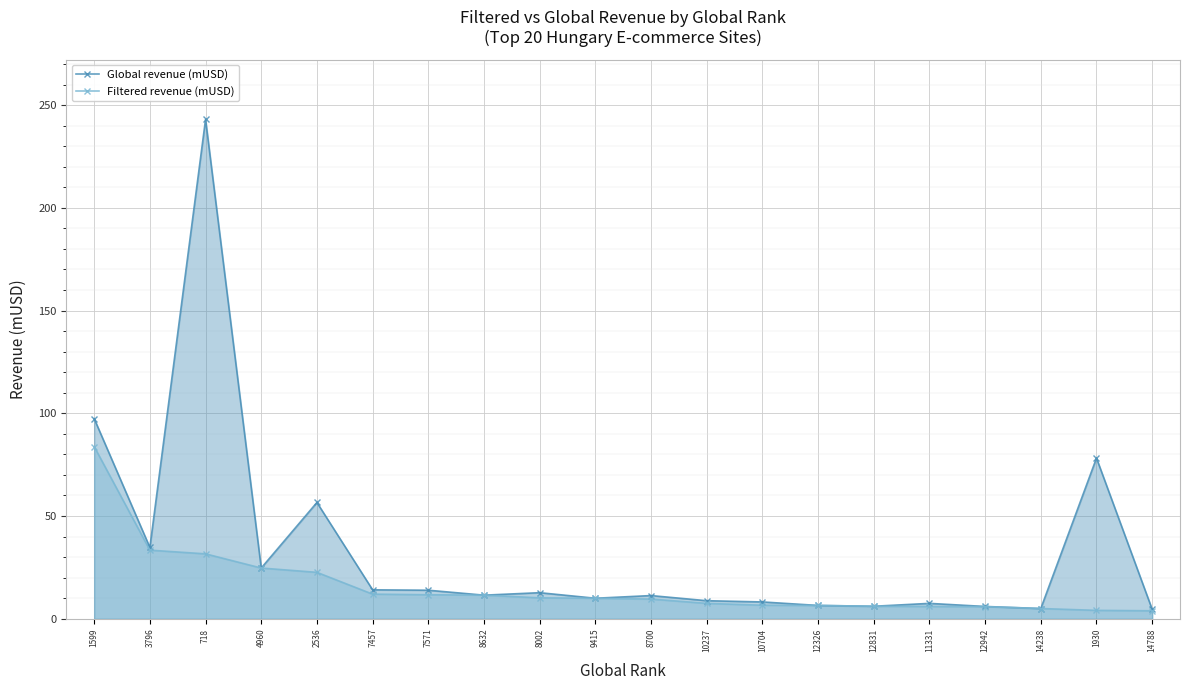

Which series has the largest total across all categories?

Global revenue (mUSD)